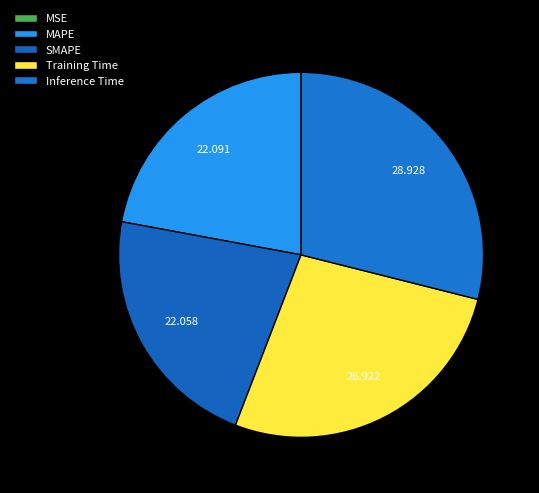

Does Training Time represent more than half of the total?

No